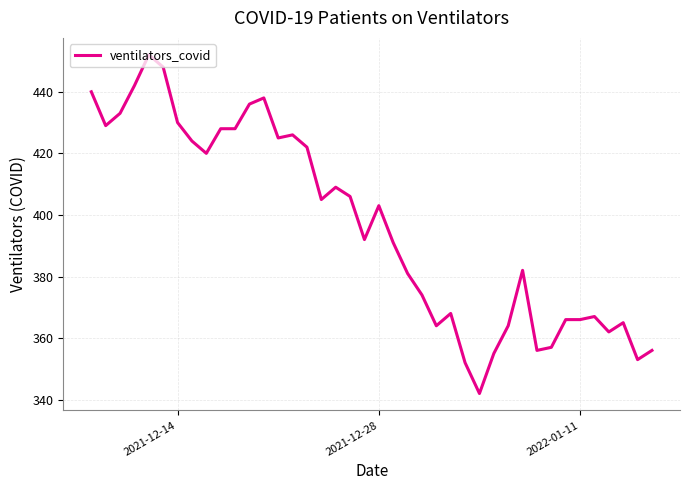

What is the maximum value shown in the chart?

452